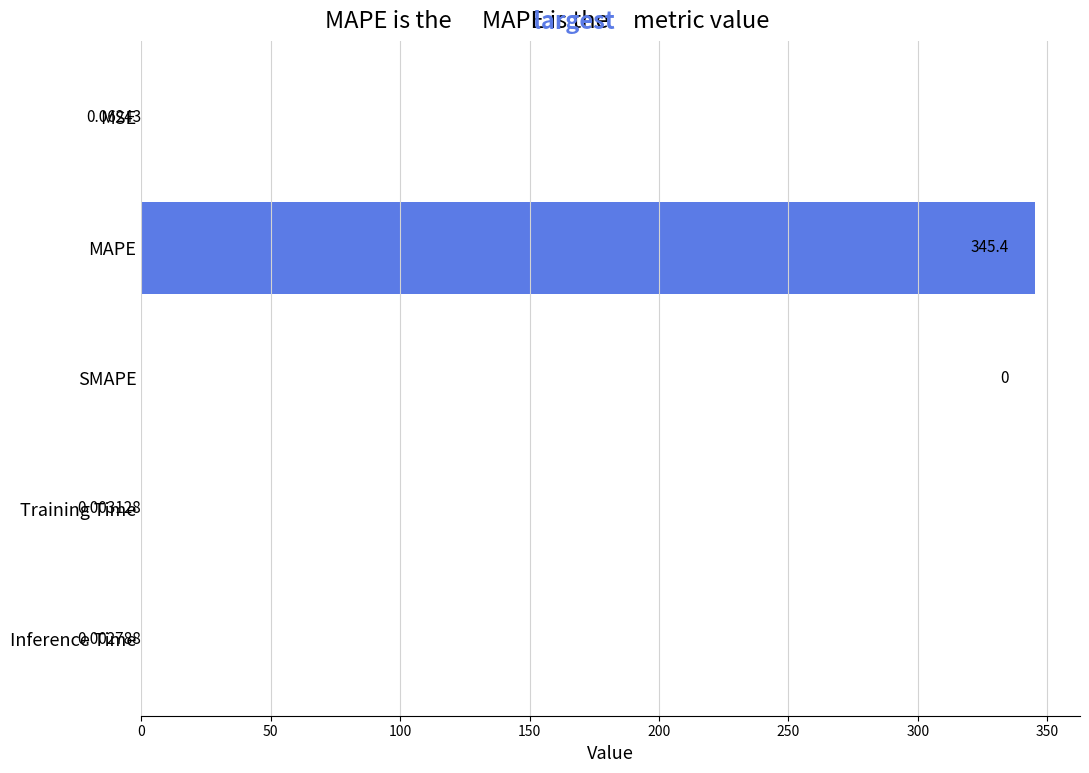

What is the sum of all values?

345.5